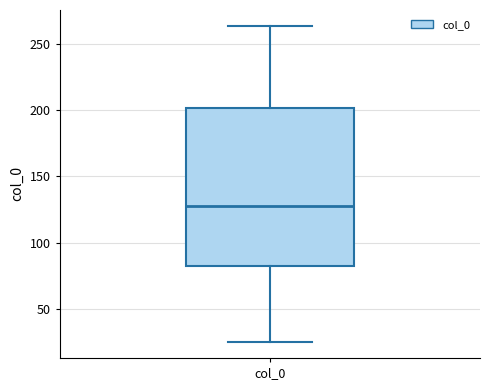

Where does the upper whisker of the box for col_0 end on the y-axis? The values are not printed on the chart, so give them approximately, as read against the axis.

265